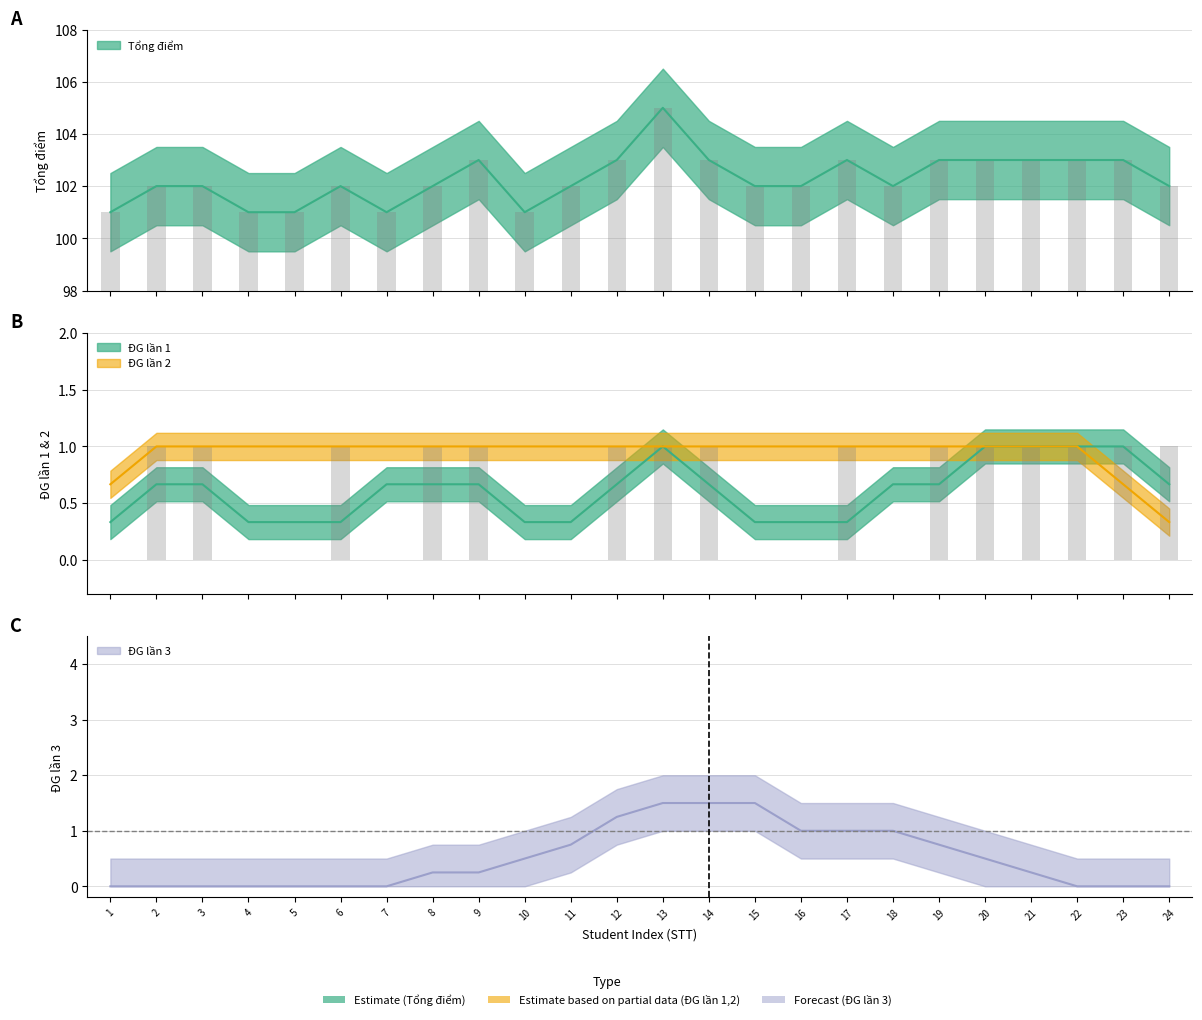

At which label does Tổng điểm reach its peak?

13